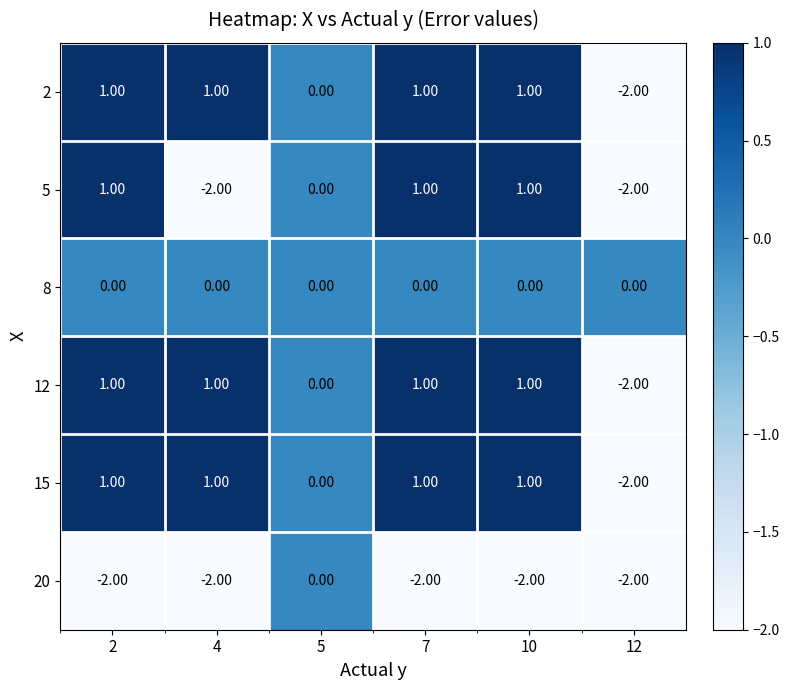

What is the difference between the highest and lowest values at 7?

3